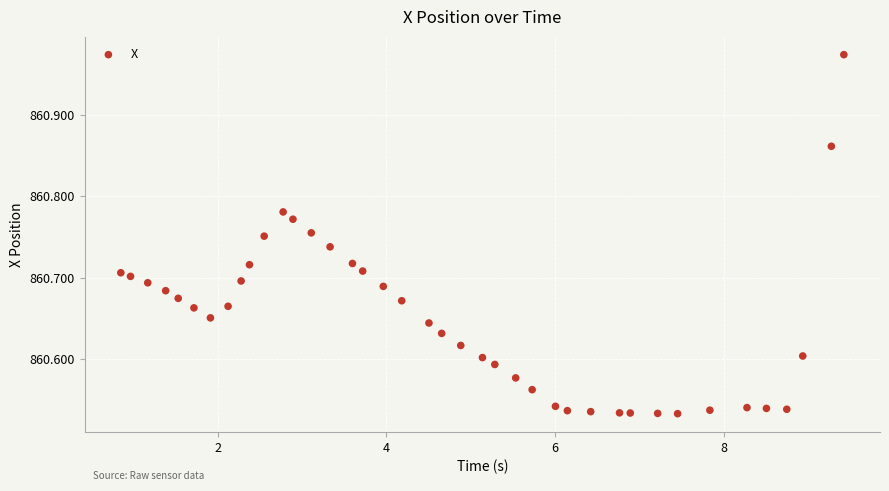

What is the range of Y values (max minus min)?

0.4